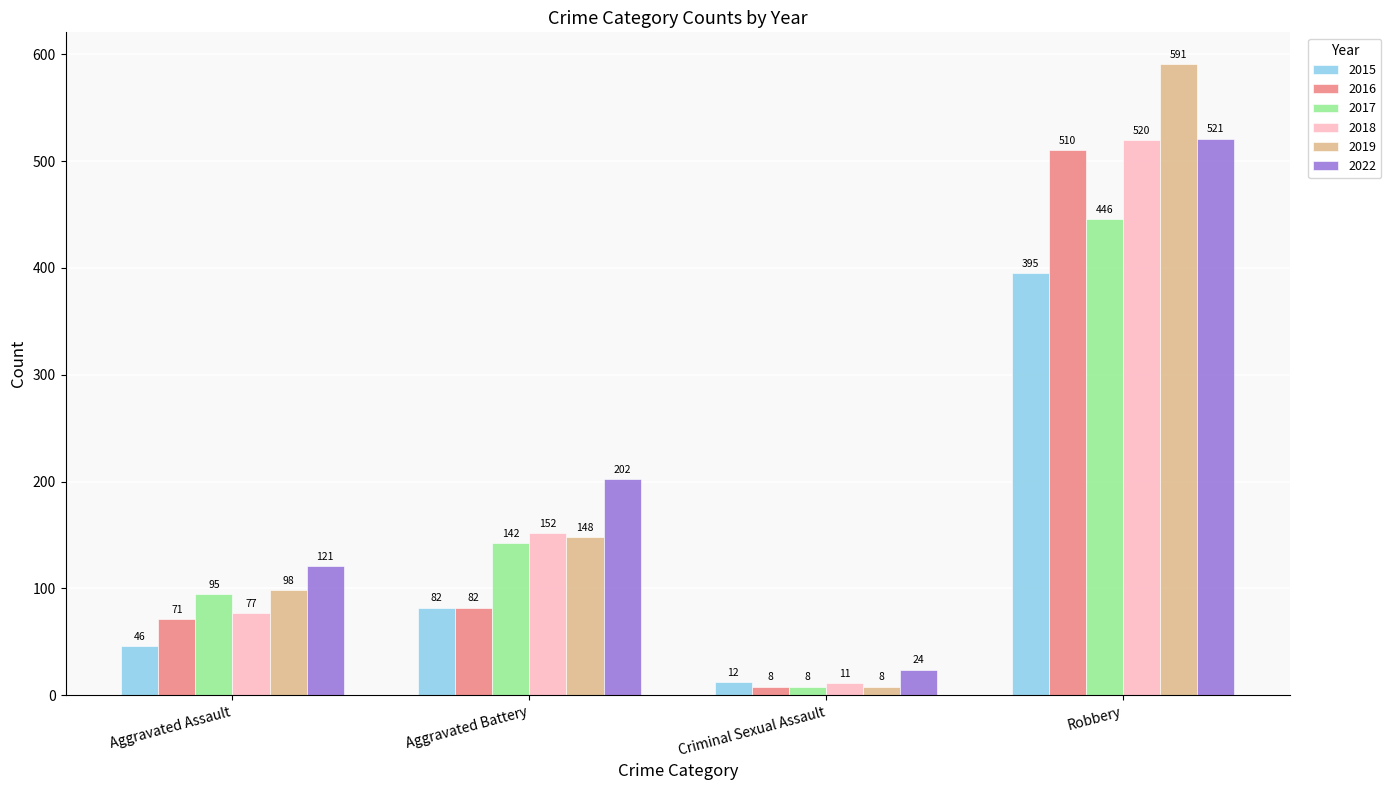

How many values in the 2019 series are below 148?

2